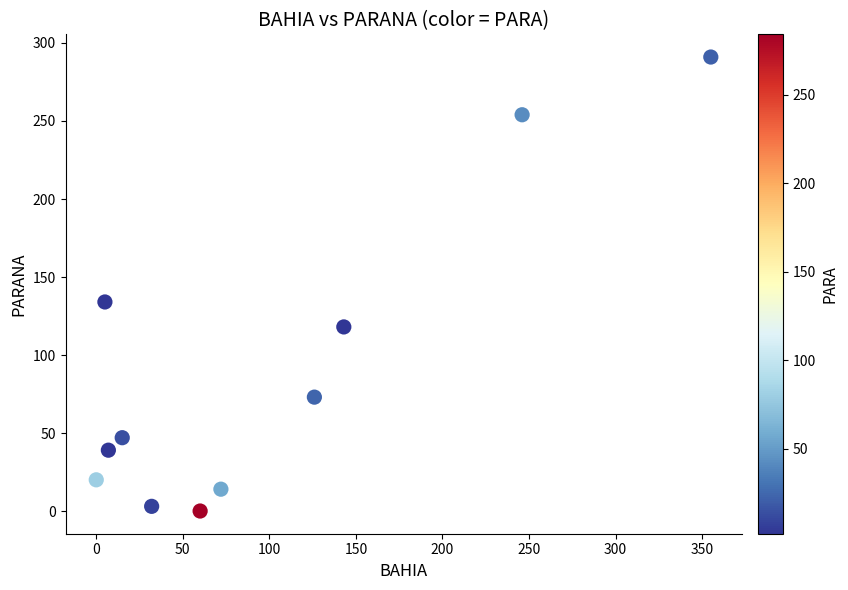

What is the range of X values (max minus min)?

355